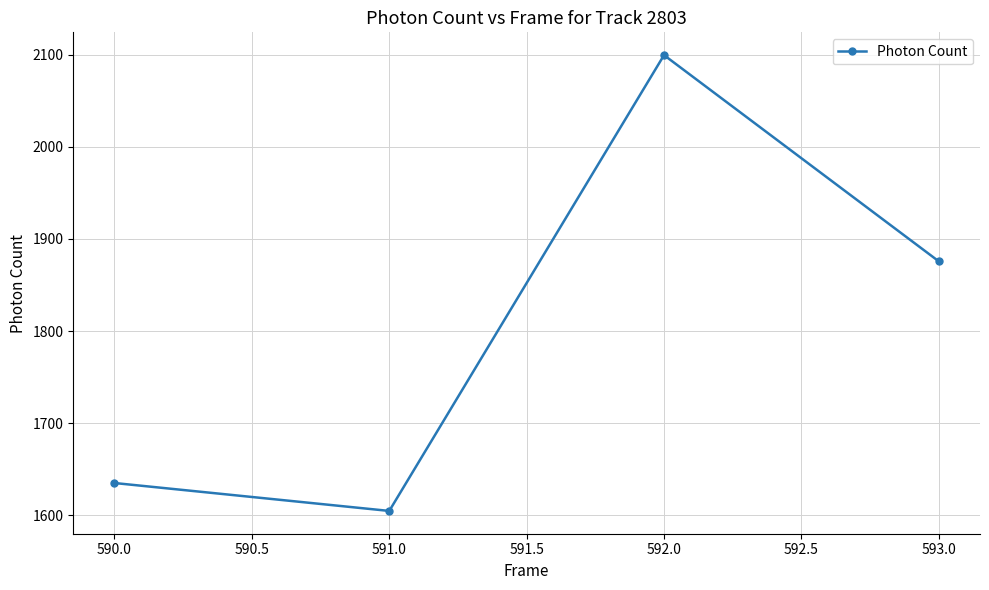

How many data points are less than 1875?

2